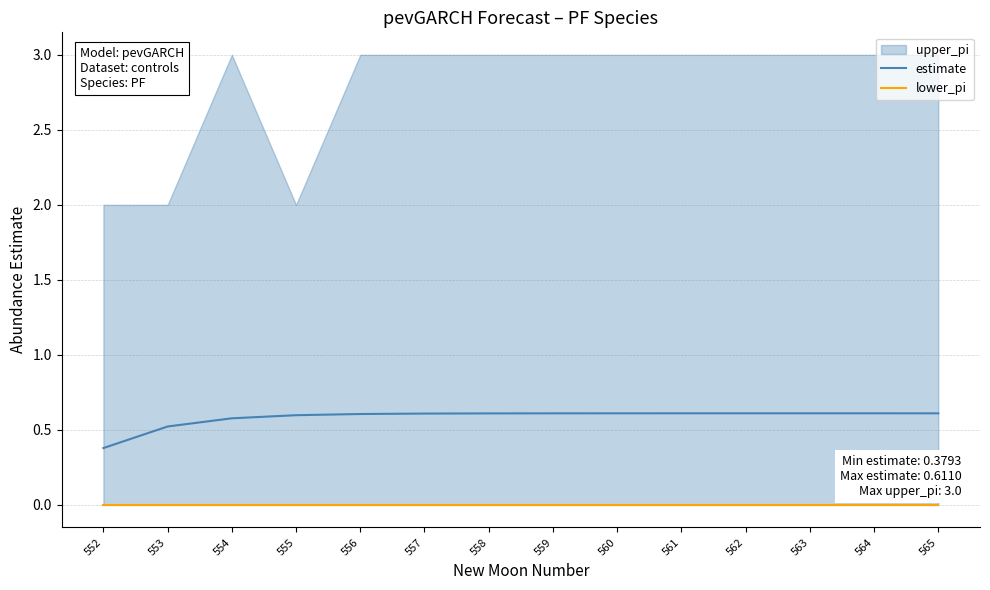

The value of lower_pi at 555 is 0.0. True or false?

True